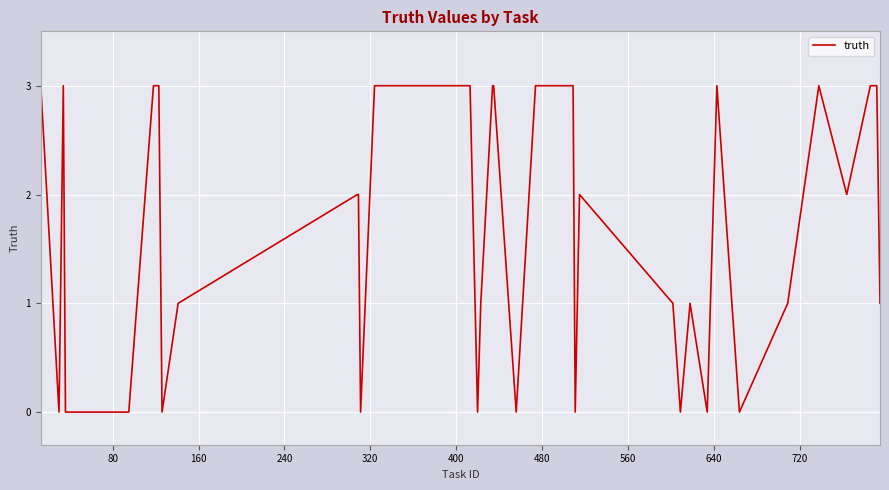

What is the greatest value displayed?

3